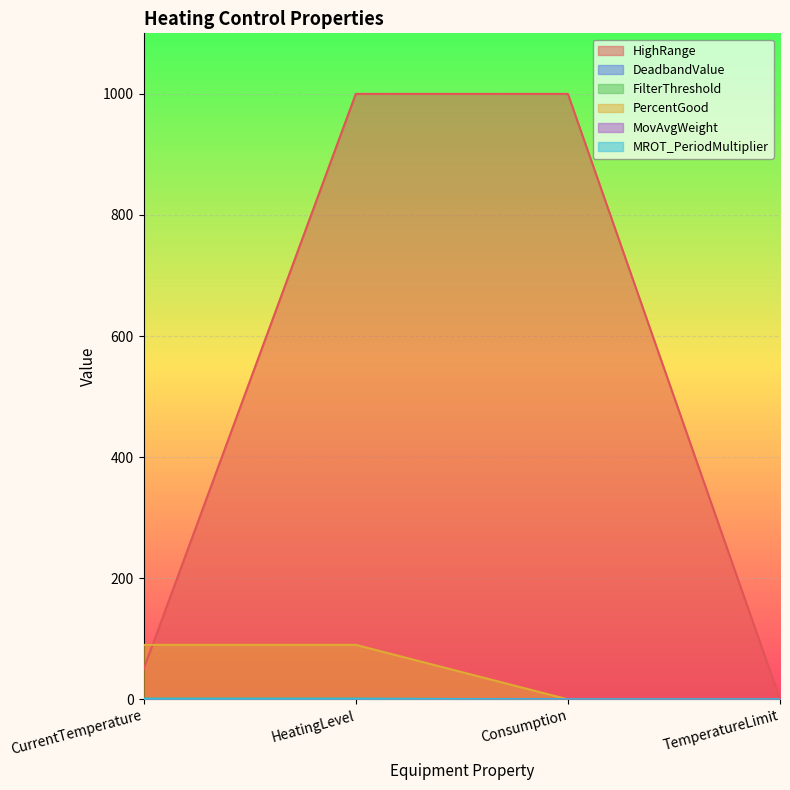

Which label corresponds to the largest value in the chart?

HeatingLevel